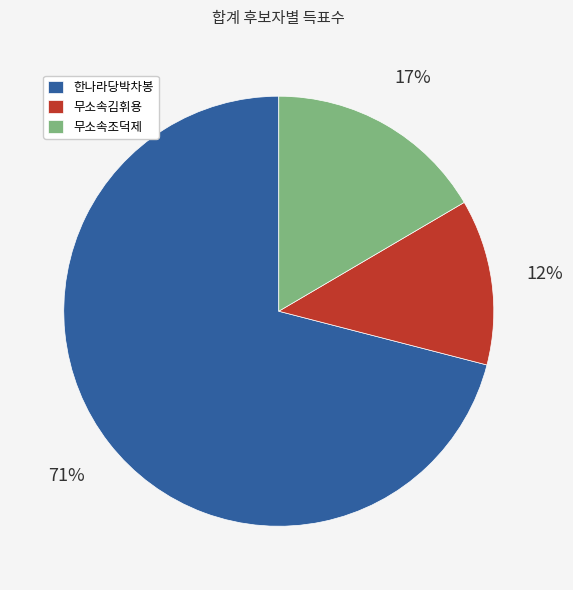

How many segments does this pie chart have?

3